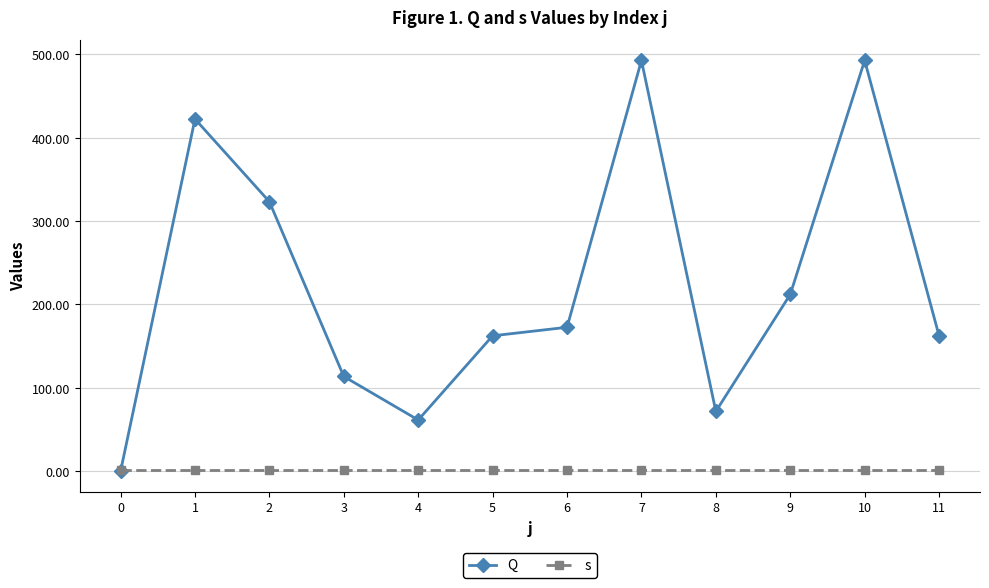

What is the maximum value for Q?

492.7